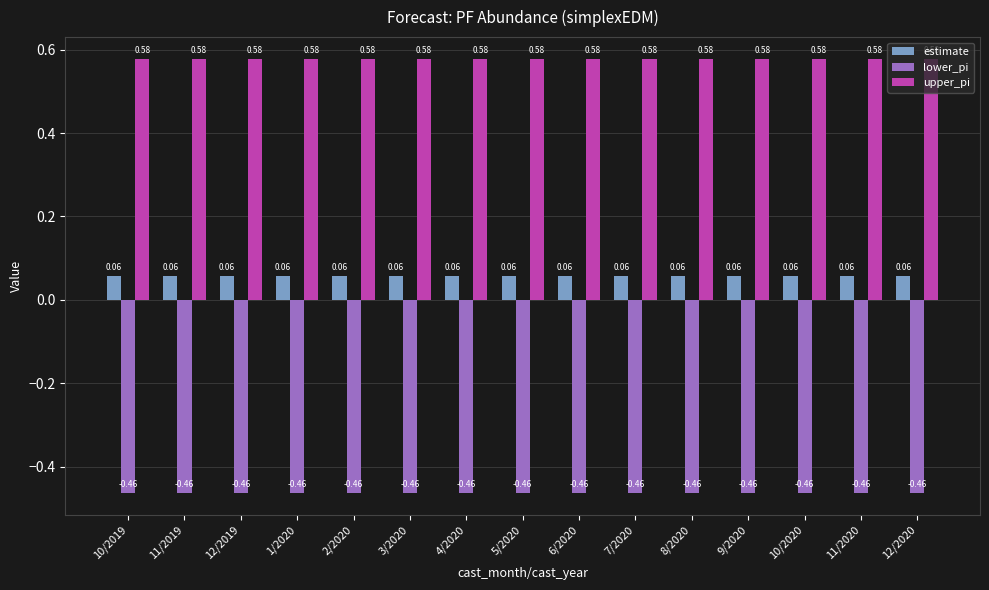

What is the sum of the lower_pi values at 5/2020 and 12/2019?

-0.9